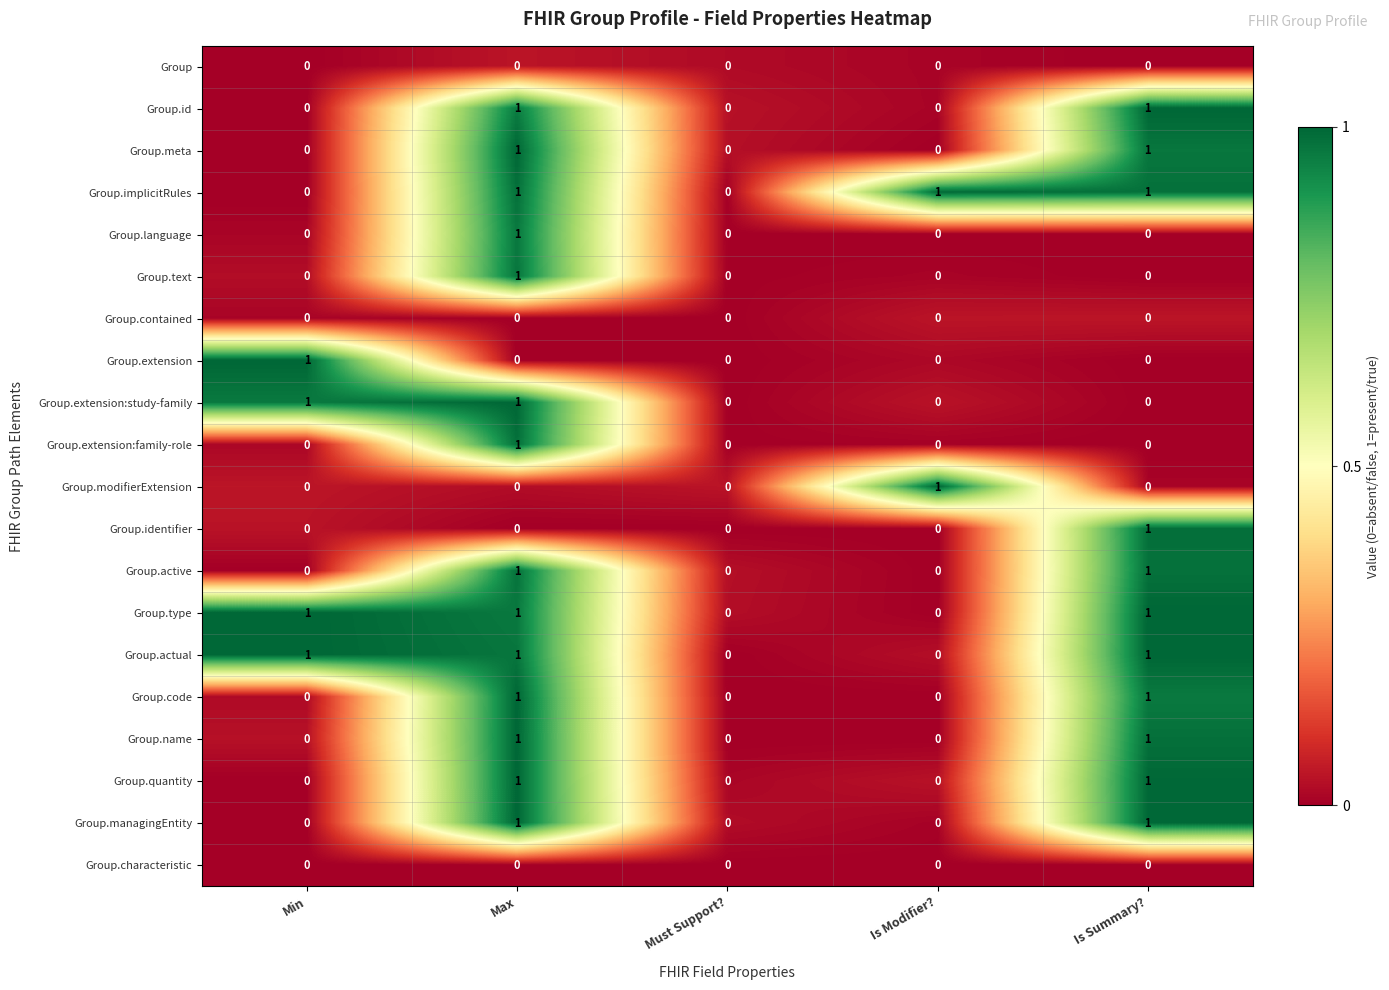

The Group.active series shows 1 at Must Support?. True or false?

False